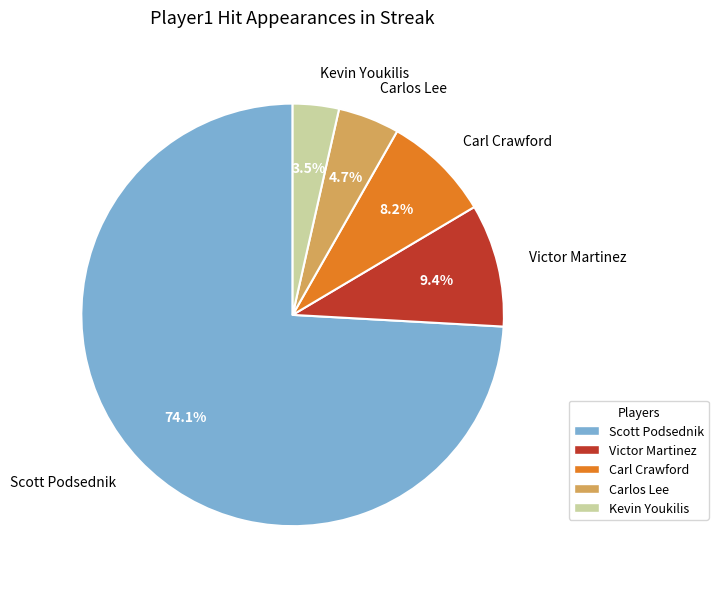

Which category has the smallest portion of the pie?

Kevin Youkilis